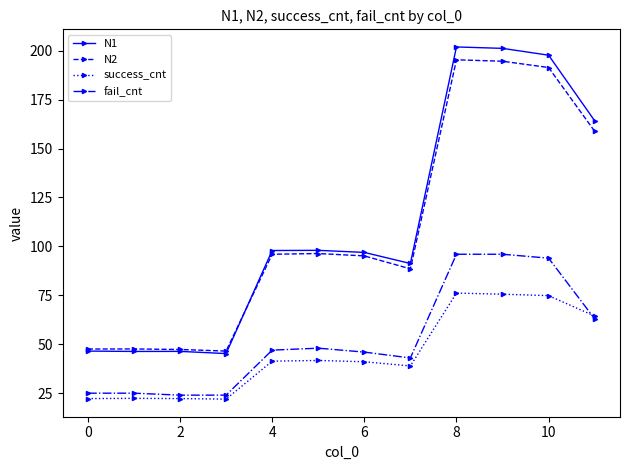

How many lines are shown in the chart?

4